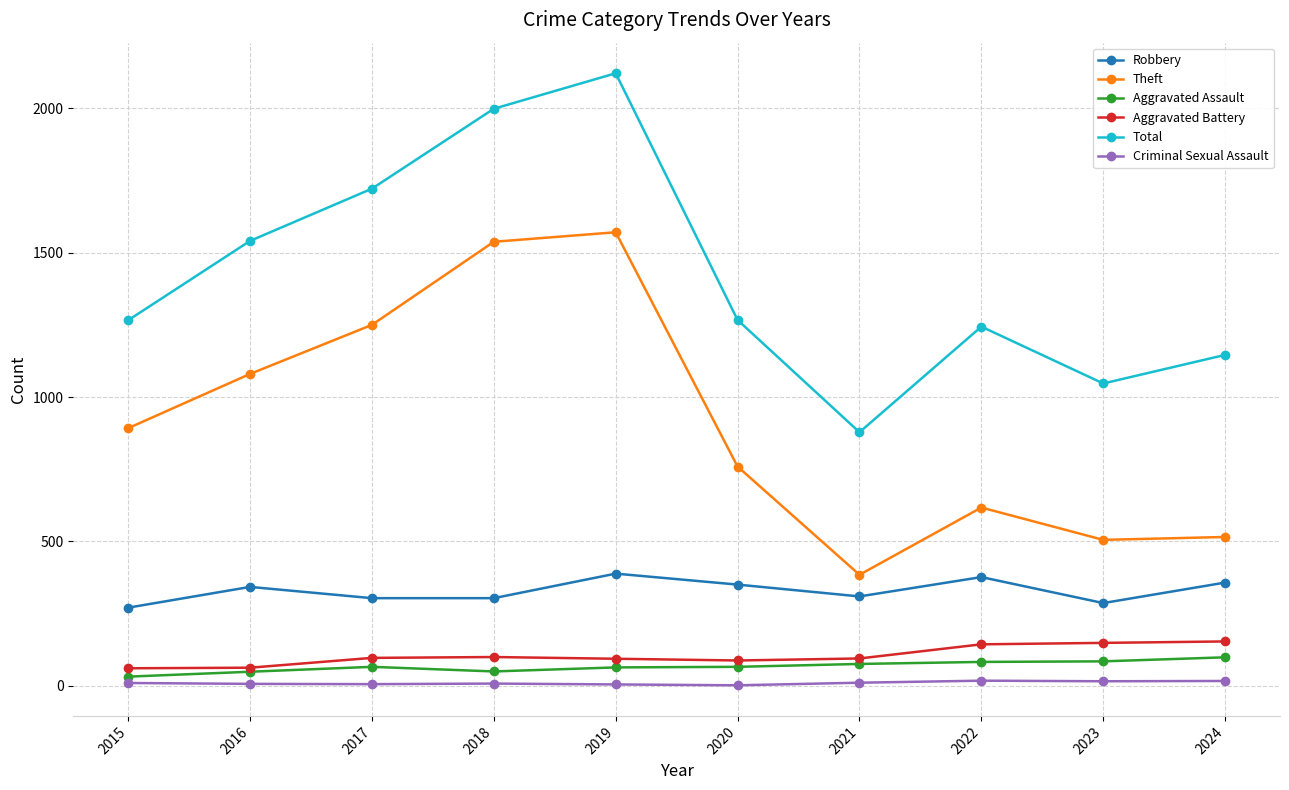

True or false: Theft has more than 1 points higher than both neighbors.

True